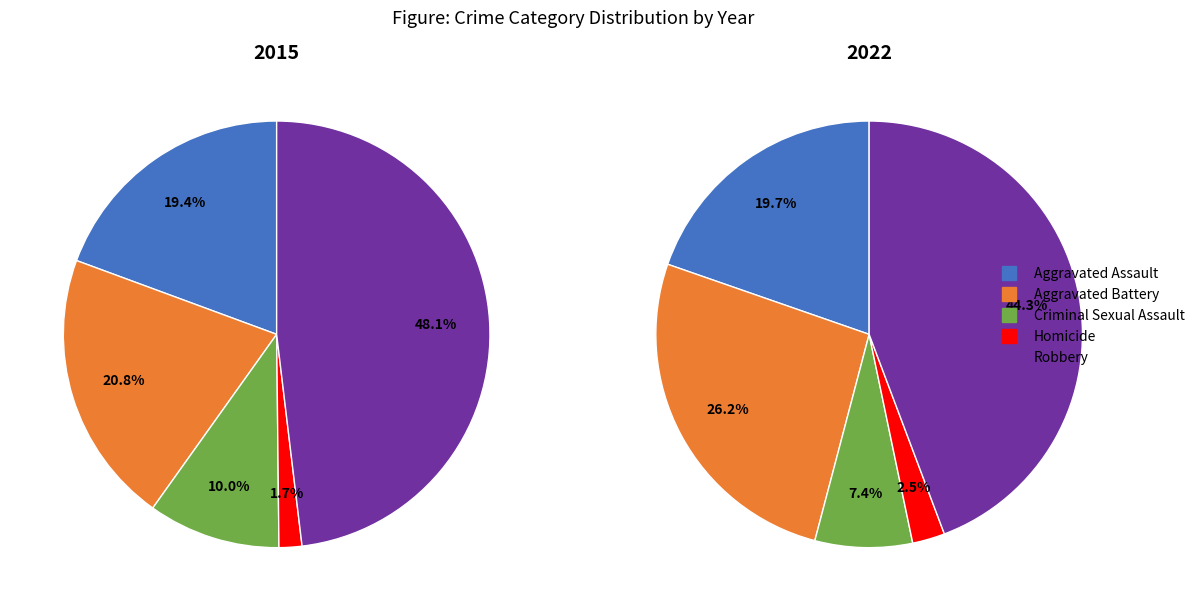

Is there a majority slice in this chart?

No